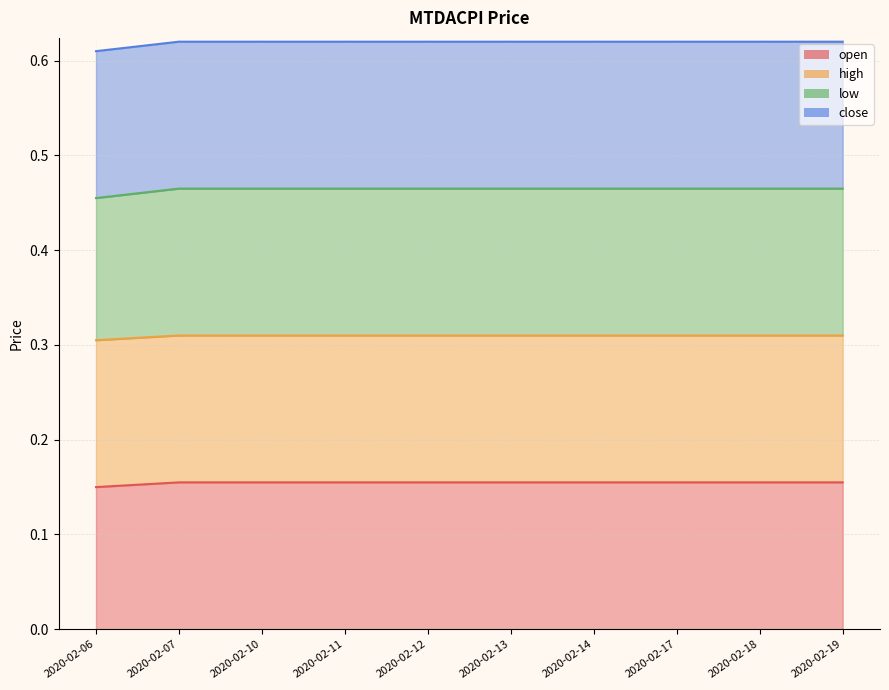

True or false: open and low intersect in this chart.

False